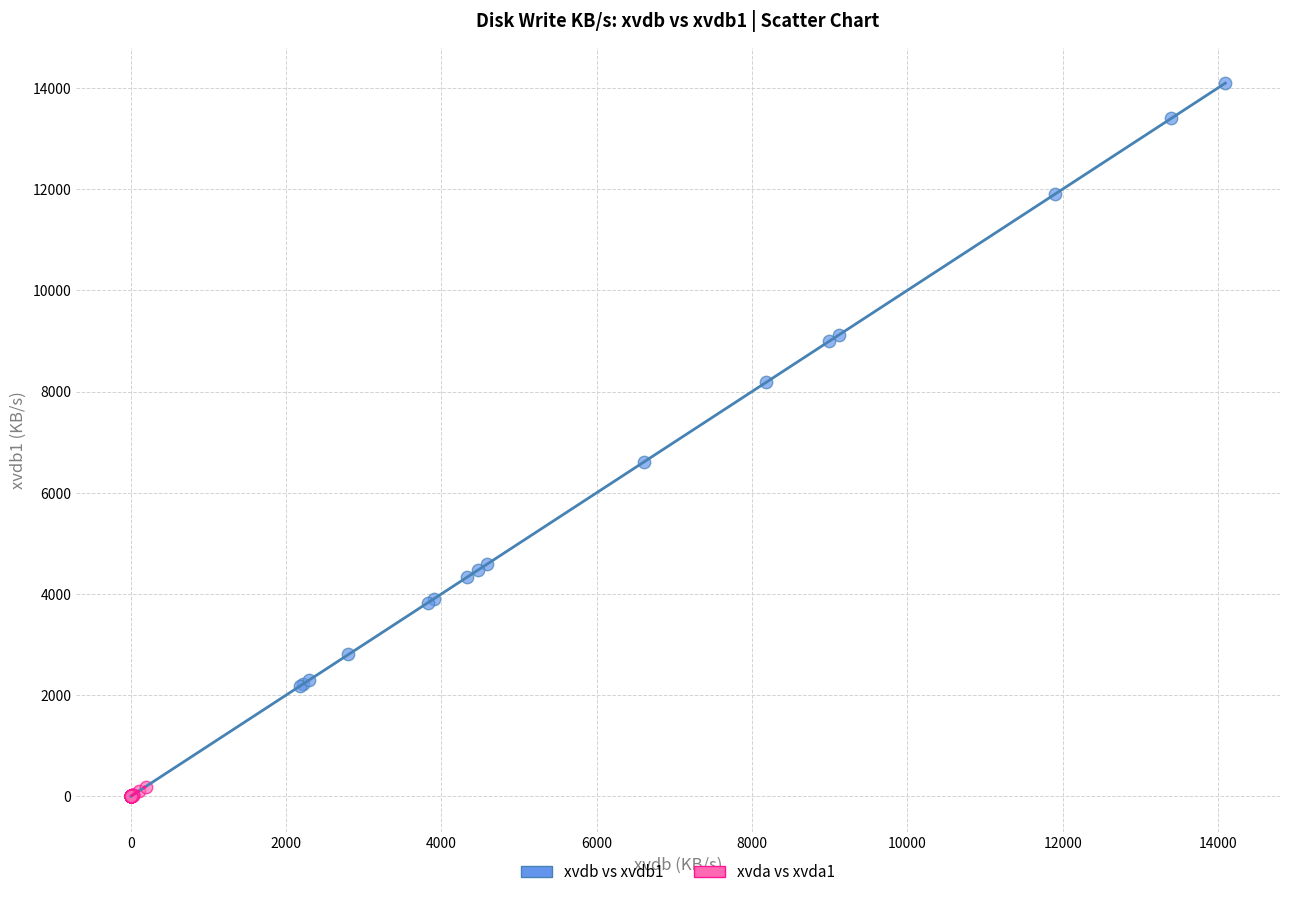

Which series has the largest Y range (max minus min)?

xvdb vs xvdb1